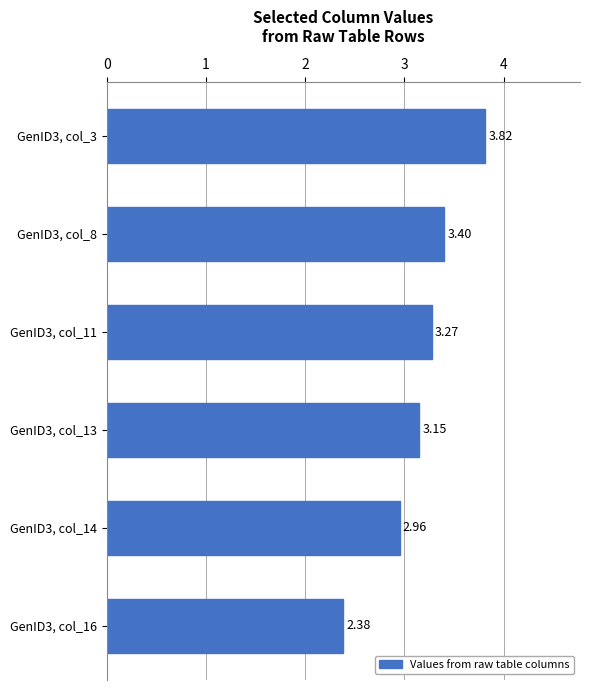

Between GenID3, col_3 and GenID3, col_14, which is larger?

GenID3, col_3